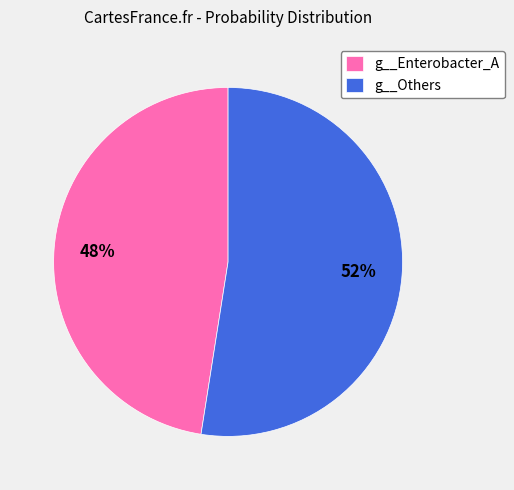

To the nearest percent, what is the combined percentage of g__Enterobacter_A and g__Others?

100%